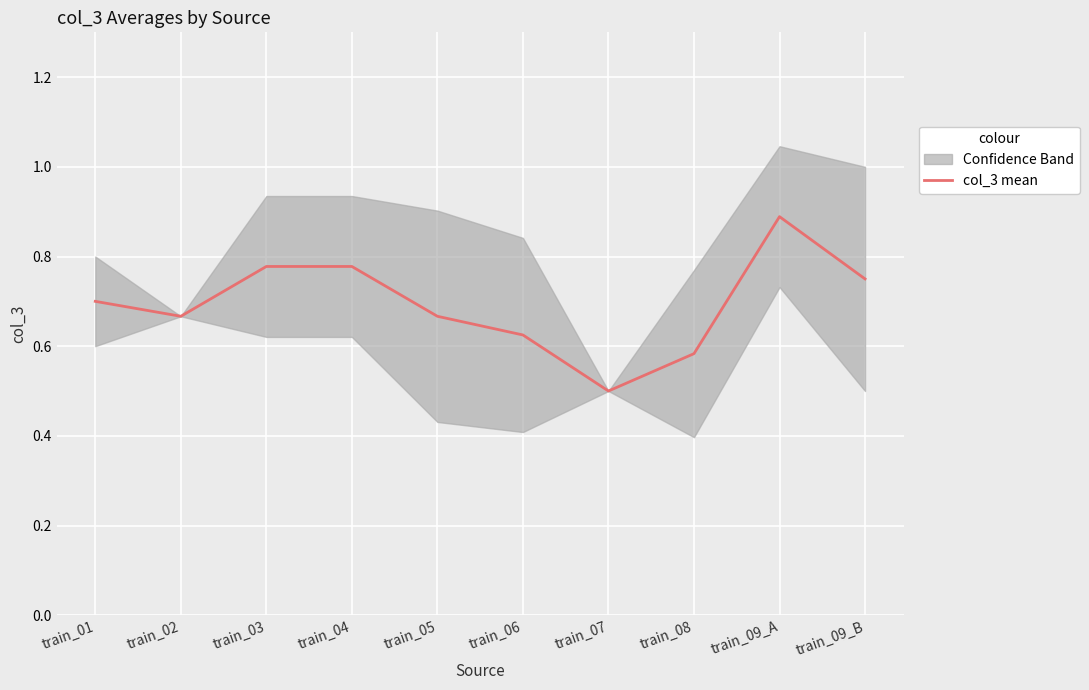

Which has a higher value, train_08 or train_04?

train_04